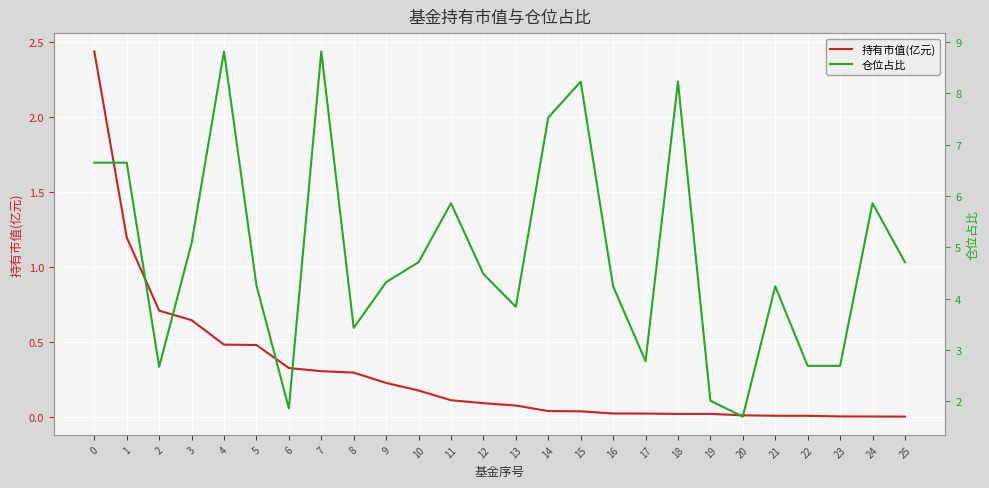

Reading left to right, transcribe all the data shown in this chart.

持有市值(亿元): 2.4	1.2	0.7	0.6	0.5	0.5	0.3	0.3	0.3	0.2	0.2	0.1	0.1	0.1	0.0	0.0	0.0	0.0	0.0	0.0	0.0	0.0	0.0	0.0	0.0	0.0
仓位占比: 6.7	6.7	2.7	5.1	8.8	4.3	1.9	8.8	3.4	4.3	4.7	5.9	4.5	3.8	7.5	8.2	4.2	2.8	8.2	2.0	1.7	4.2	2.7	2.7	5.9	4.7